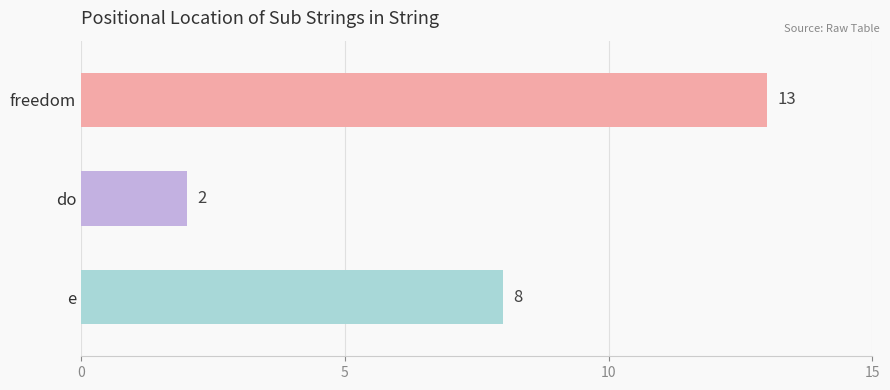

How many bars are there in total?

3